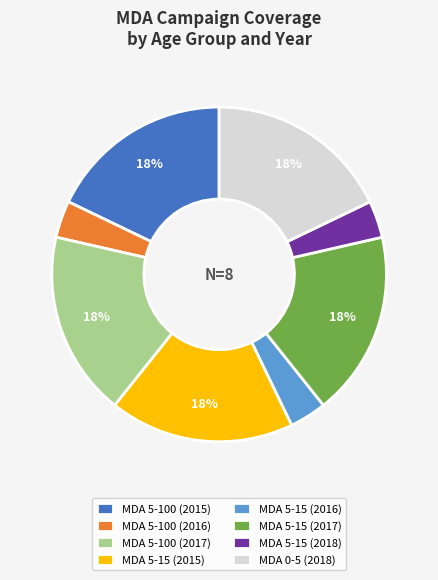

How many slices are in this pie chart?

8